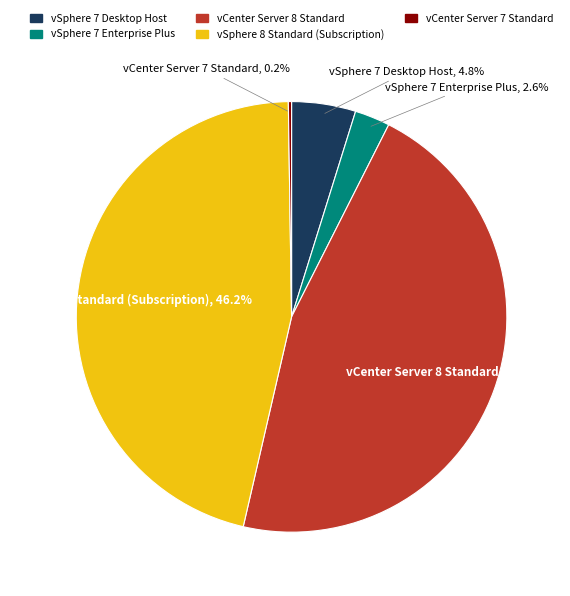

Is there a majority slice in this chart?

No